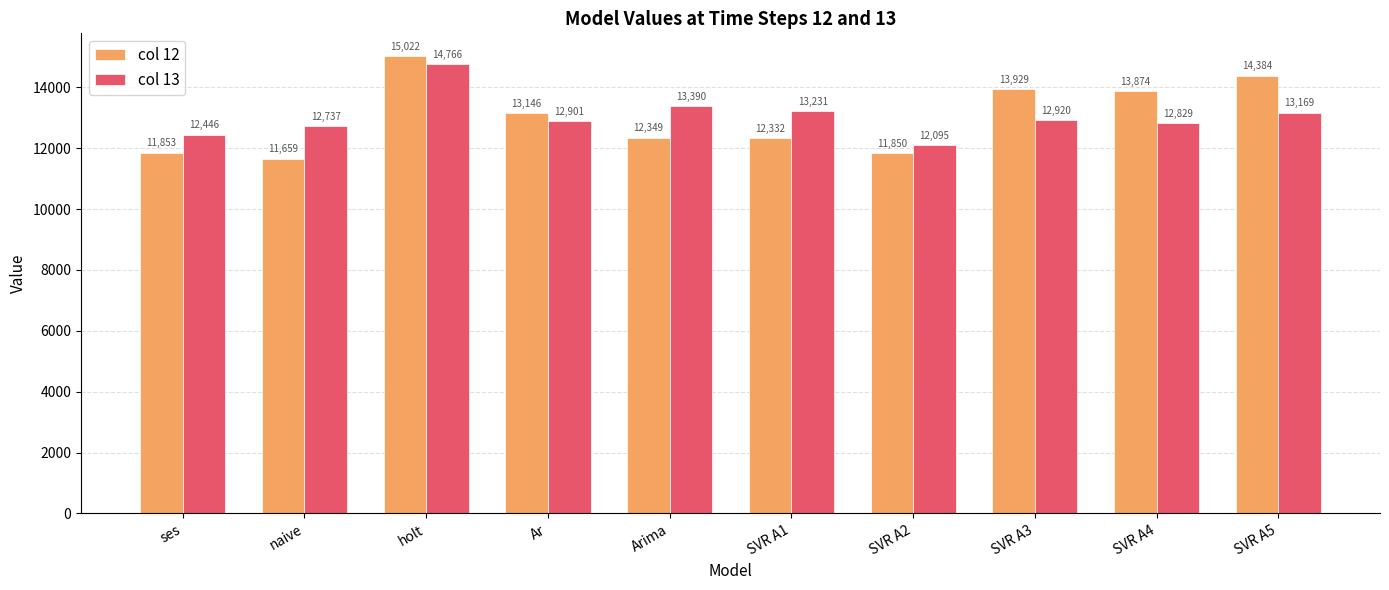

What is the sum of all col 13 values?

130483.8